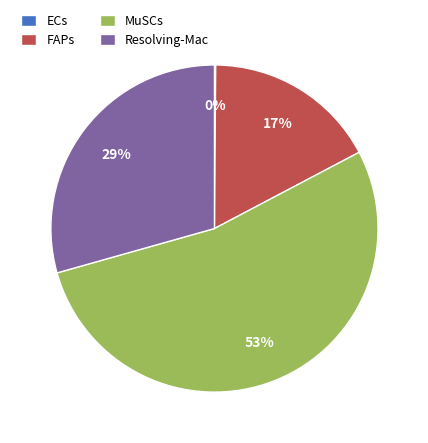

Which category accounts for the majority?

MuSCs